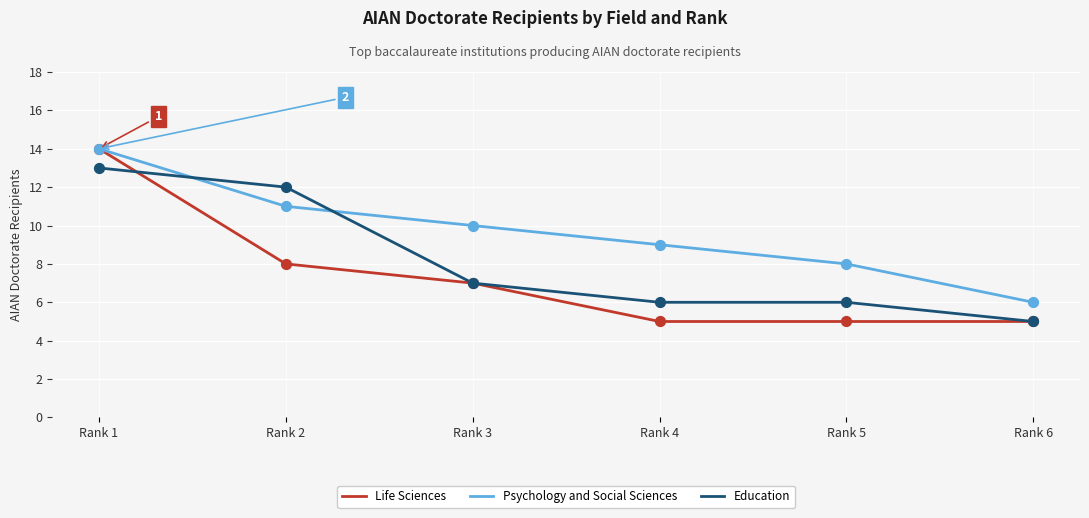

Which series has the largest range (max minus min)?

Life Sciences